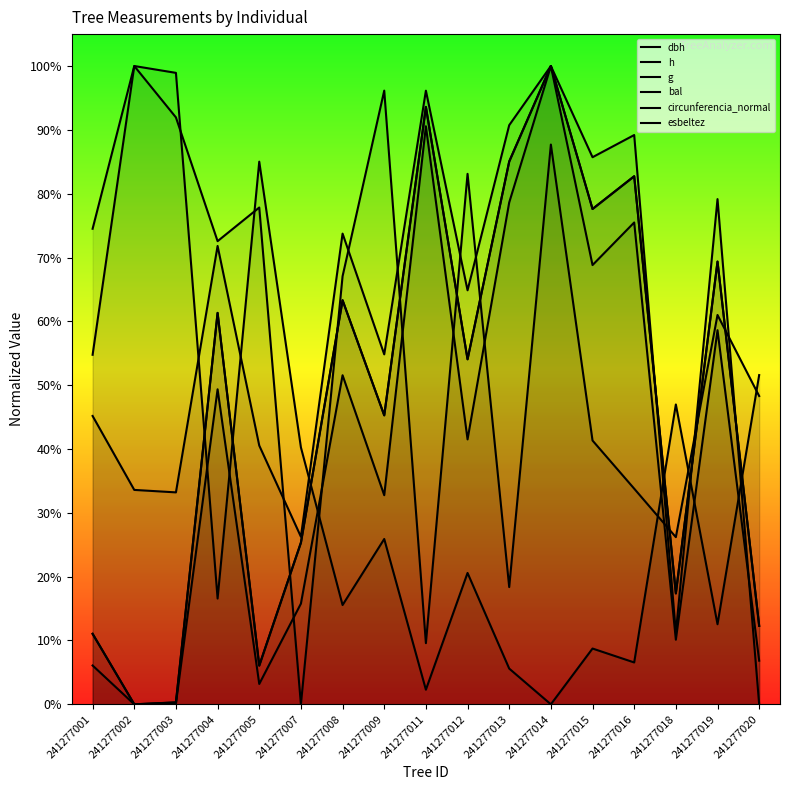

At which label does h reach its peak?

241277014